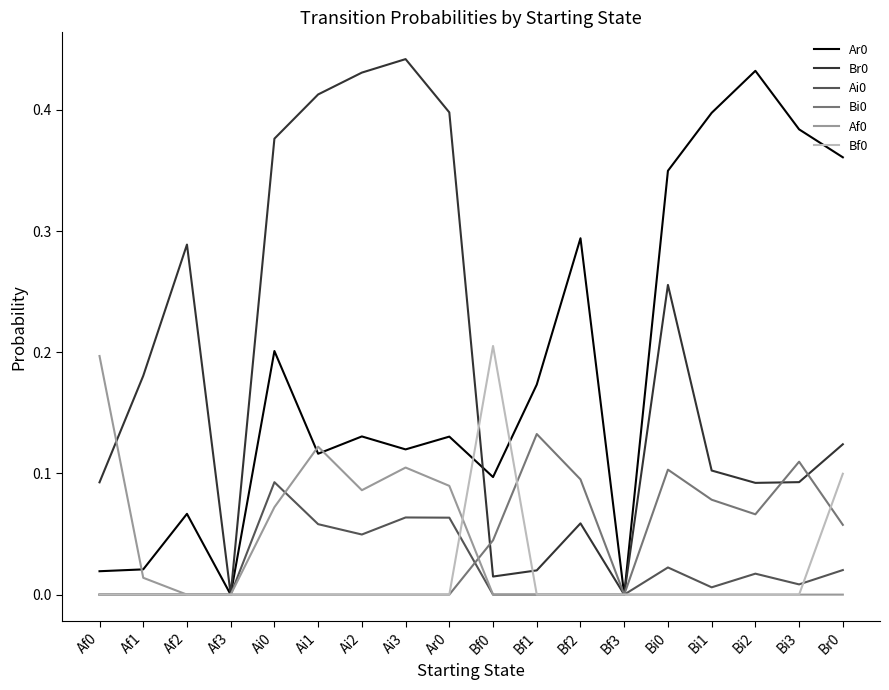

Which category has the highest value in the Ar0 series?

Bi2